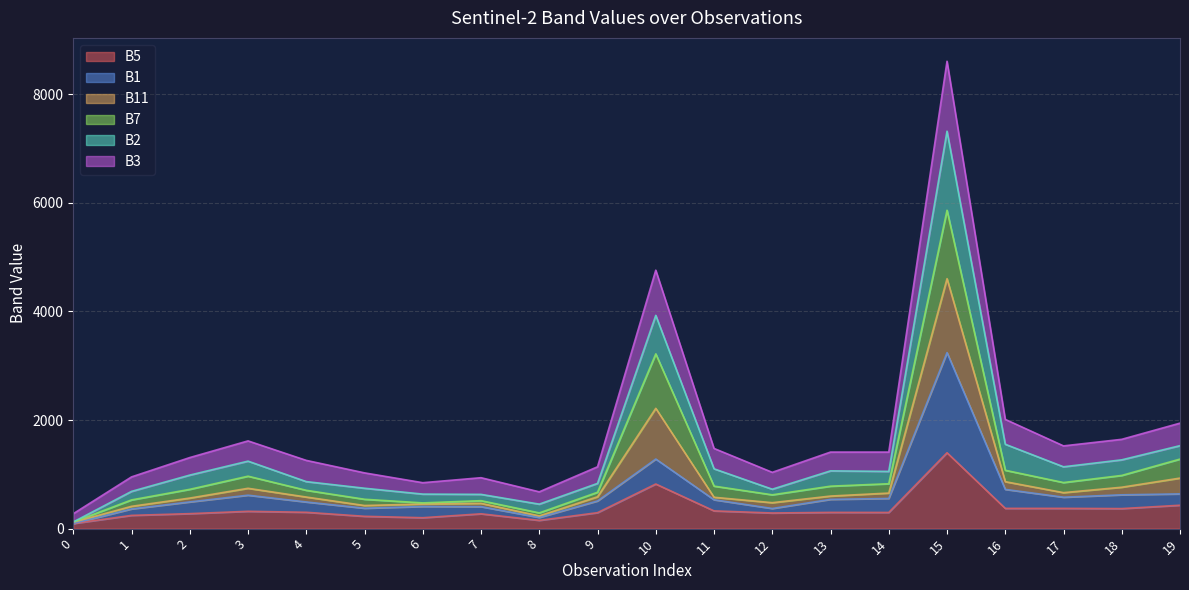

Which has a higher value, 4 or 19?

19